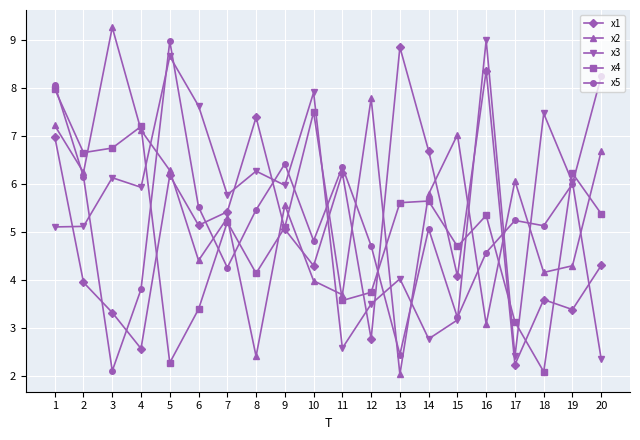

What is the average value of the x4 series?

5.1